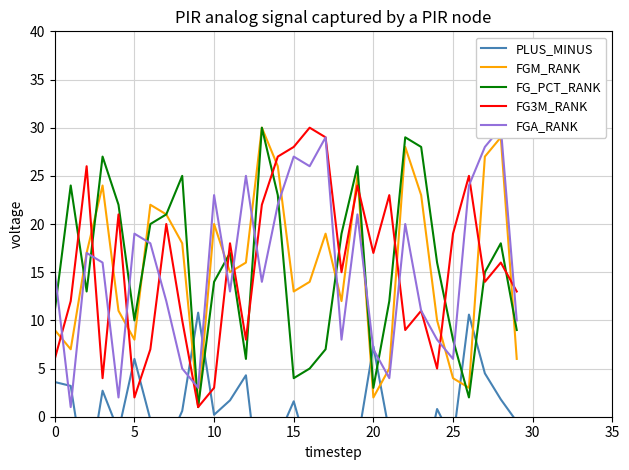

What is the sum of the PLUS_MINUS values at 21 and 16?

-5.8